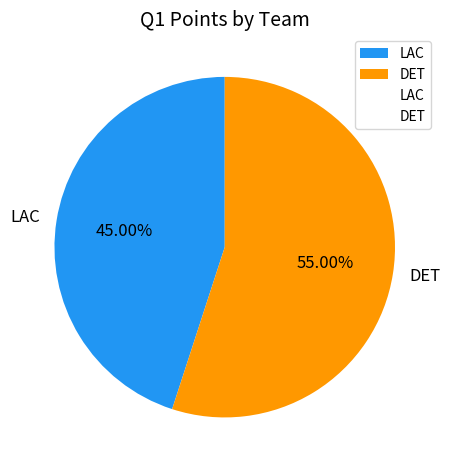

Which slice represents more than half of the pie?

DET